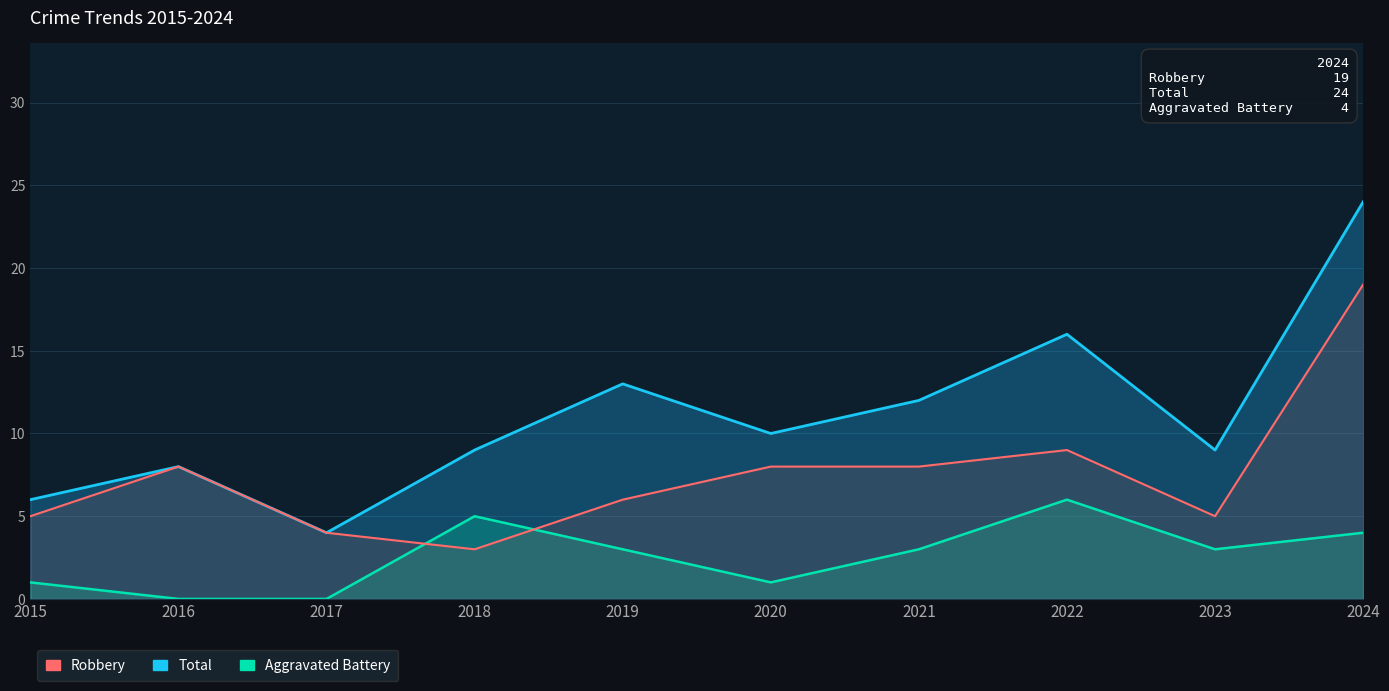

How many times do Robbery and Aggravated Battery cross each other?

2